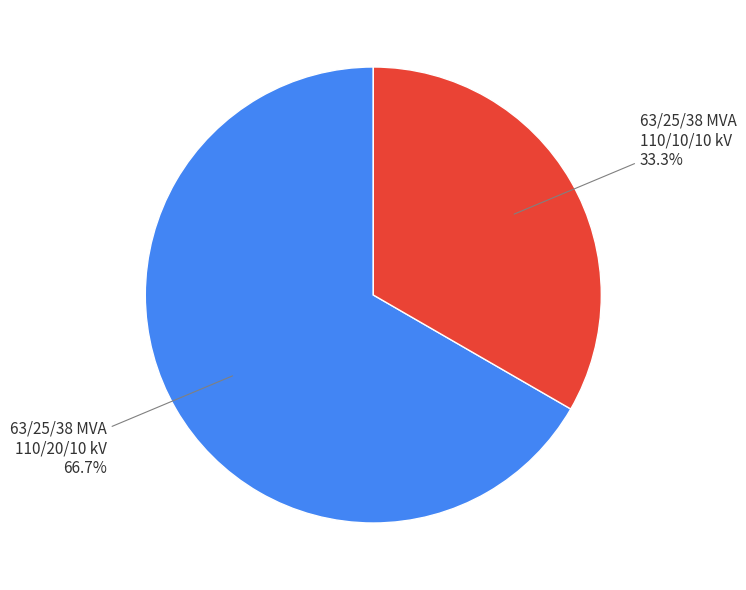

How many segments does this pie chart have?

2